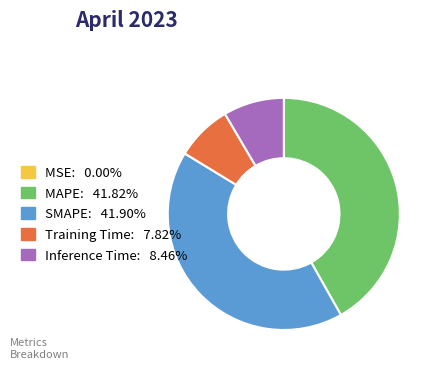

True or false: SMAPE accounts for 48% of the total.

False